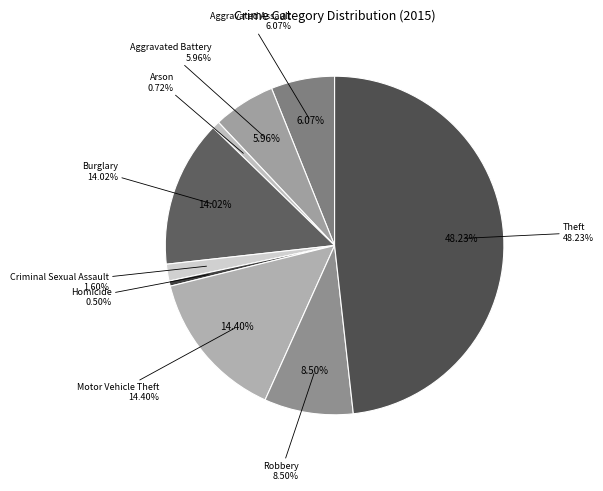

How many segments does this pie chart have?

9